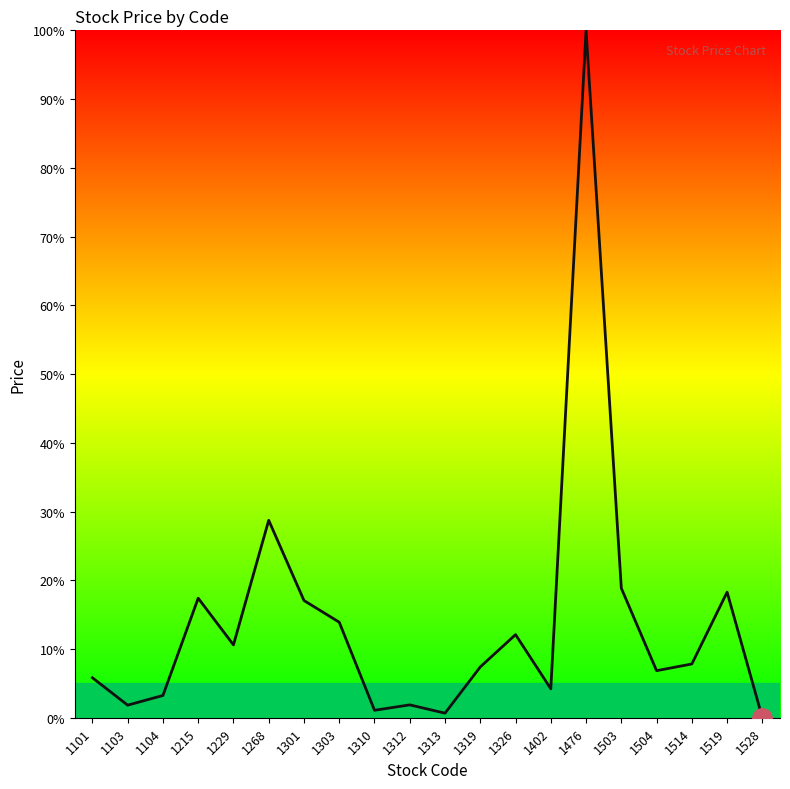

Which has a higher value, 1303 or 1229?

1303